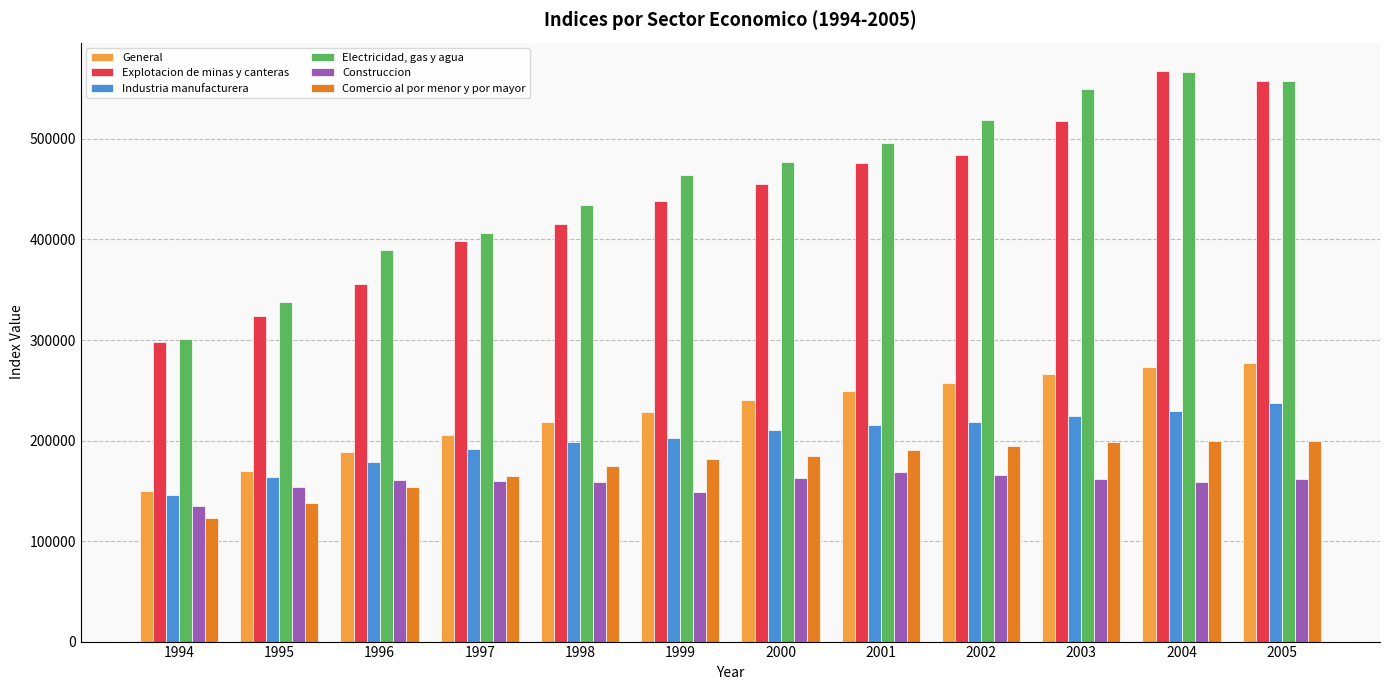

Rank the series at 2005 from highest to lowest value.

Electricidad, gas y agua, Explotacion de minas y canteras, General, Industria manufacturera, Comercio al por menor y por mayor, Construccion